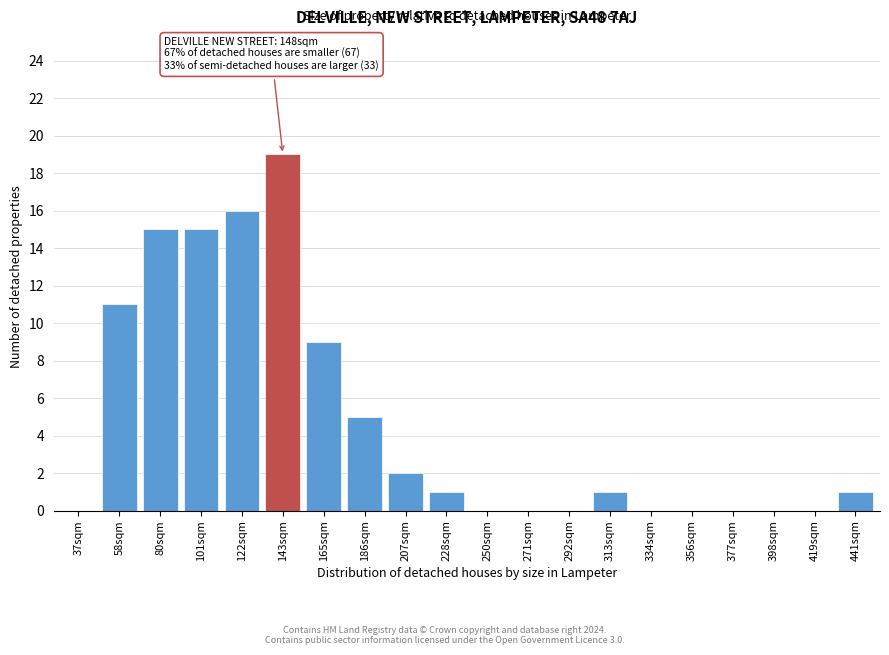

Reading right to left, what are all the values shown in this chart?

441sqm=1	419sqm=0	398sqm=0	377sqm=0	356sqm=0	334sqm=0	313sqm=1	292sqm=0	271sqm=0	250sqm=0	228sqm=1	207sqm=2	186sqm=5	165sqm=9	143sqm=19	122sqm=16	101sqm=15	80sqm=15	58sqm=11	37sqm=0